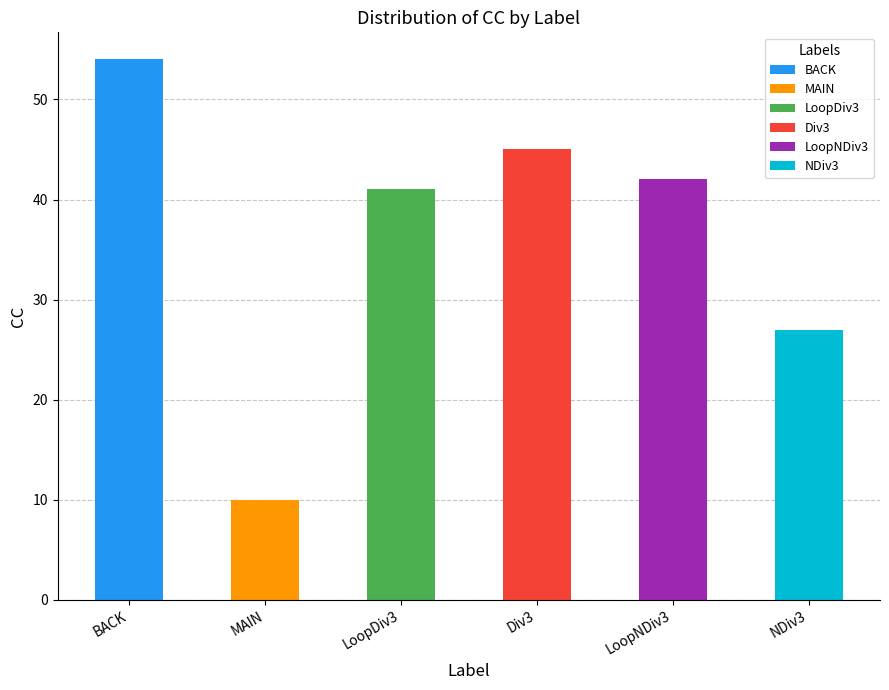

At which label does the data first exceed 42?

BACK